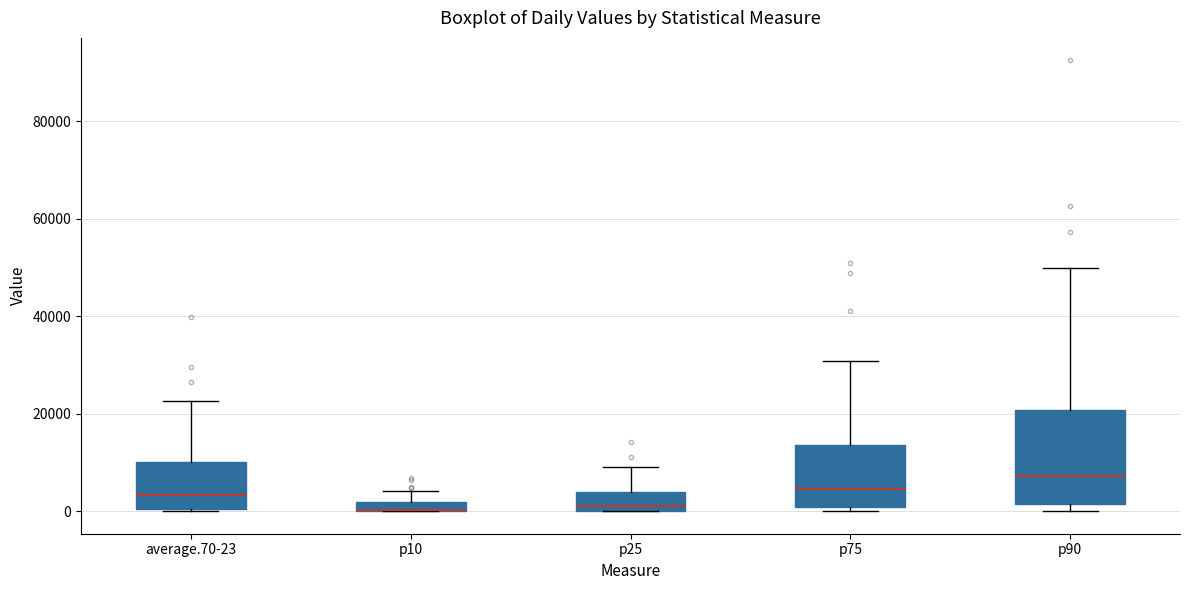

Comparing the boxes themselves (not the whiskers), which one is the tallest?

p90